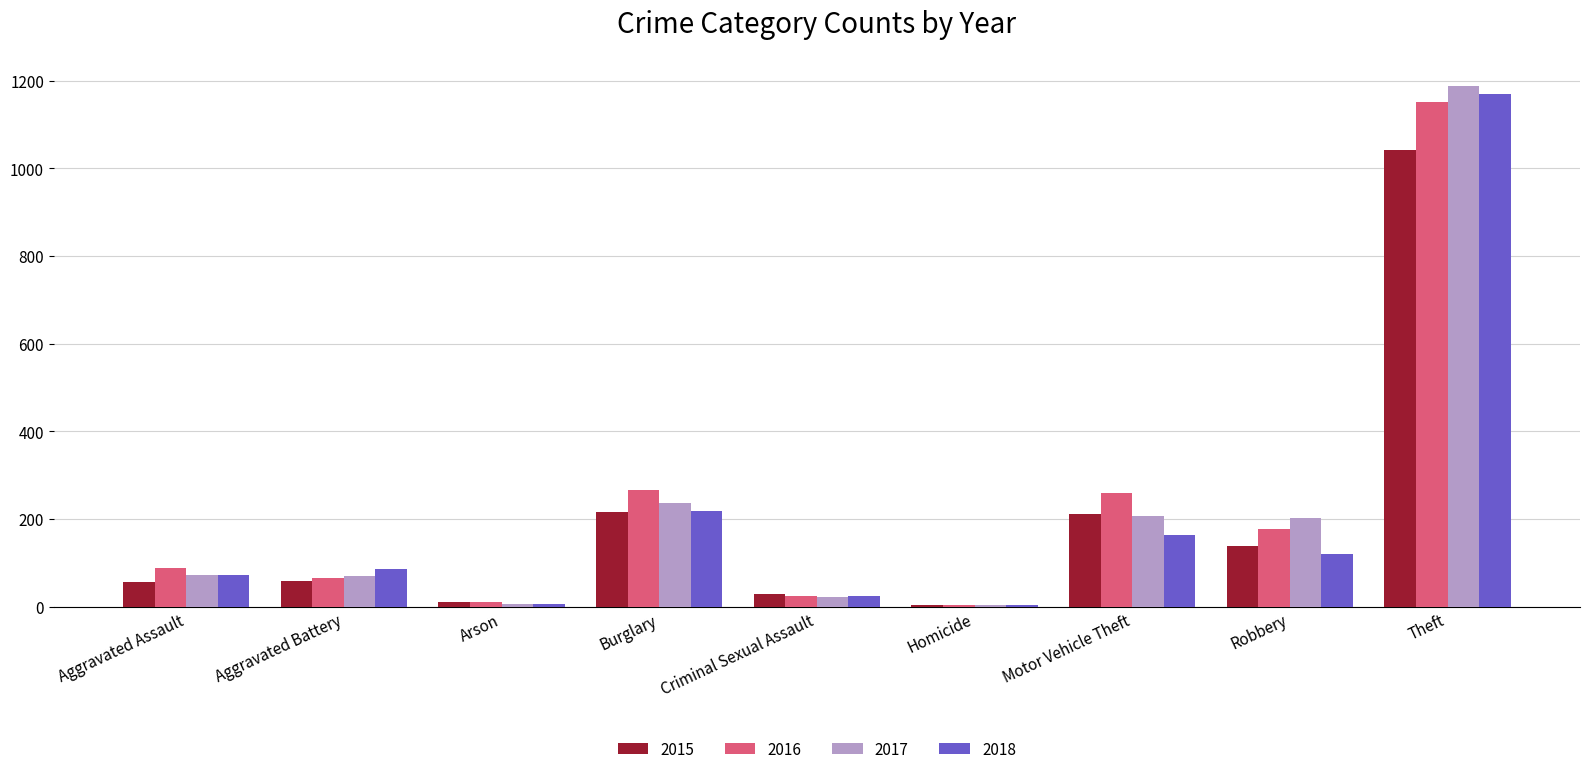

What is the value of the 2018 bar at the 5th from the left?

24